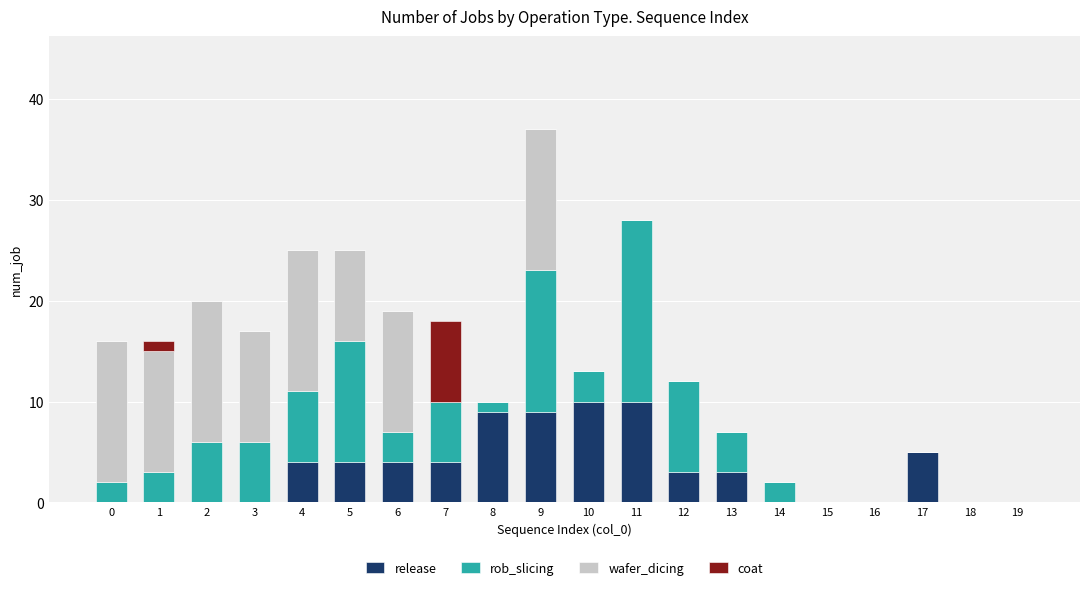

At which category is the sum across all series the highest?

9